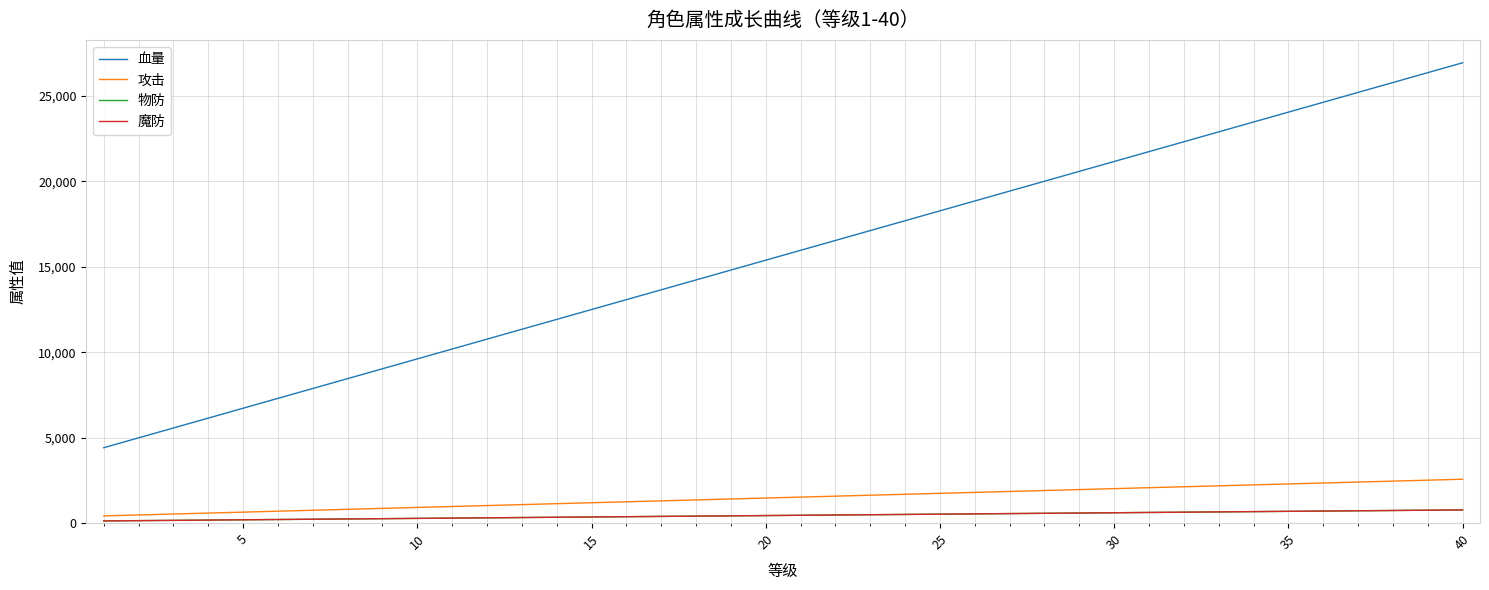

Does the chart have visible grid lines?

Yes